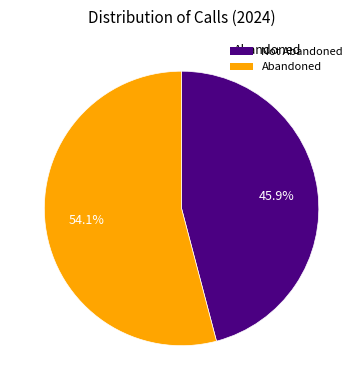

To the nearest percent, what is the difference between the largest and smallest slice percentages?

8%